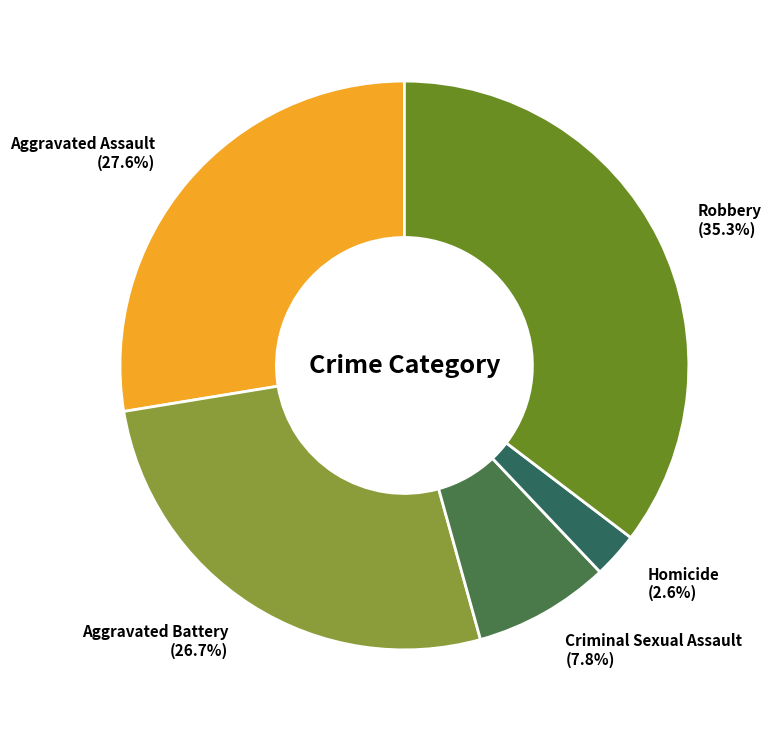

Is there any slice that represents more than half of the pie?

No